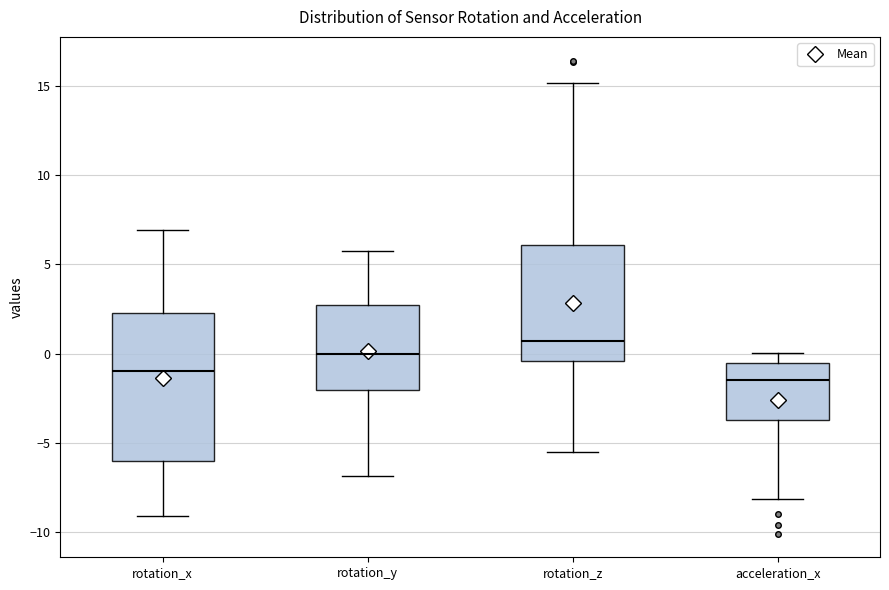

Which box has the lowest median line?

acceleration_x